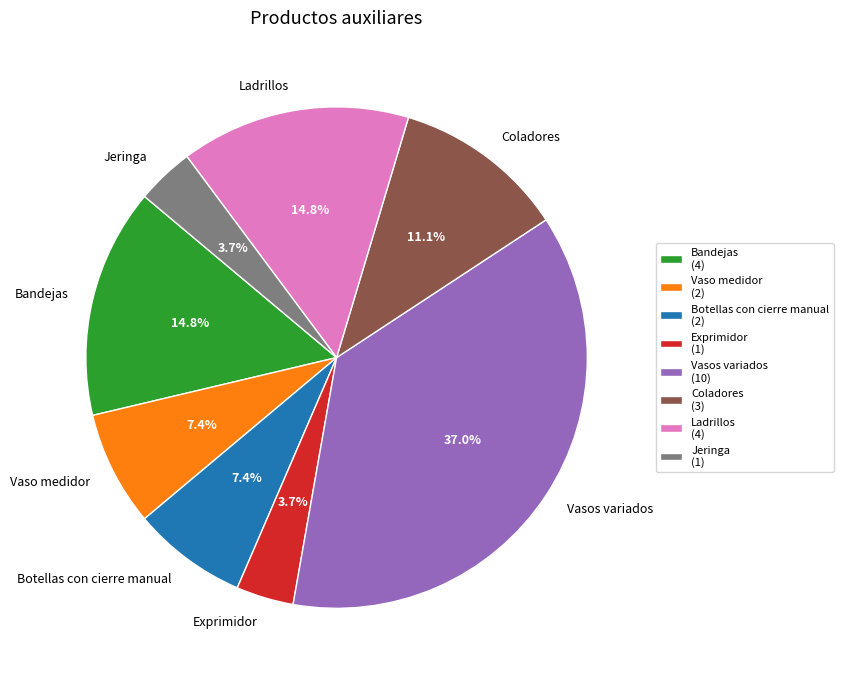

What is the largest slice in the pie chart?

Vasos variados